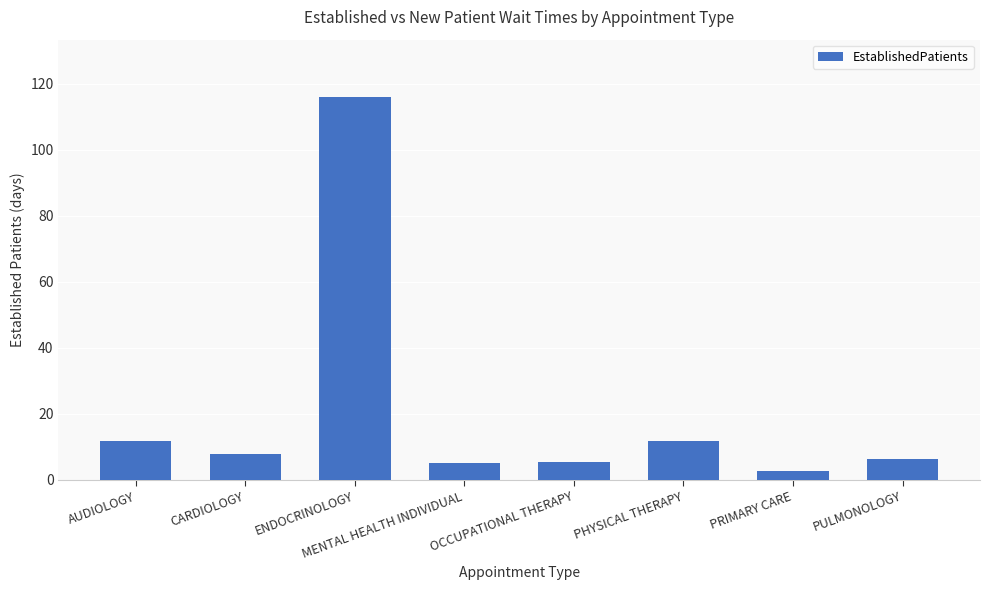

What is the label of the 4th bar from the left?

MENTAL HEALTH INDIVIDUAL